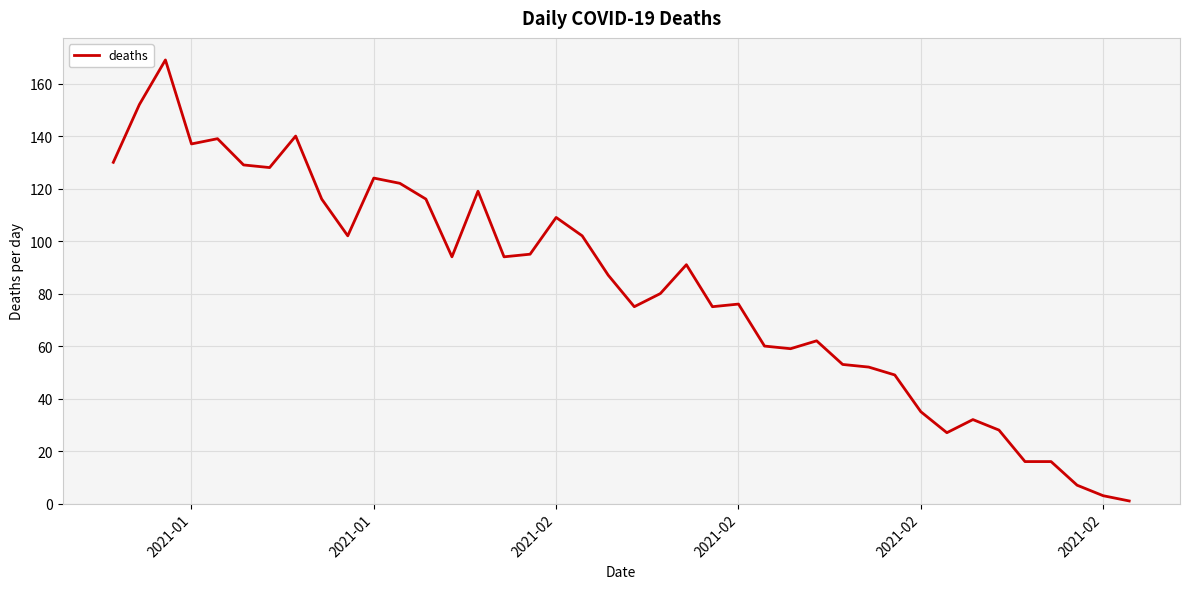

What is the difference between the maximum and minimum values?

168